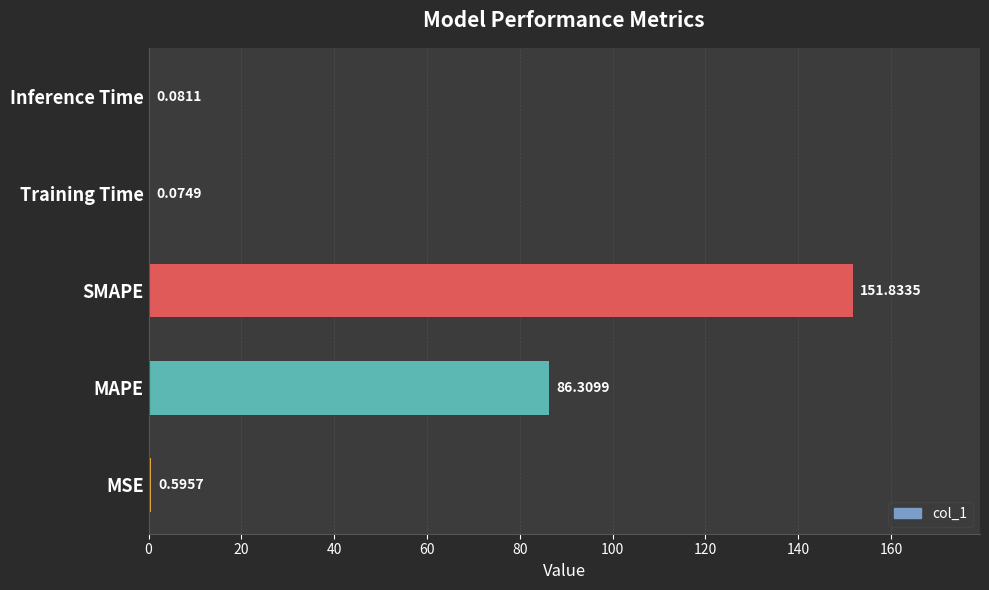

What is the sum of all values?

238.9